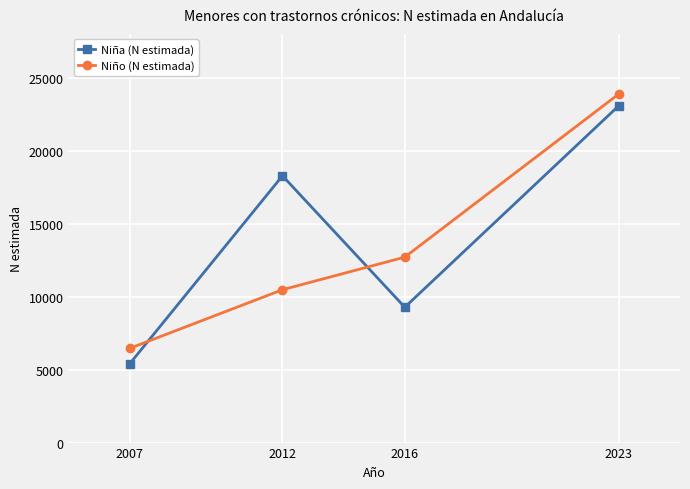

How many Niño (N estimada) values are between 10473 and 23886?

3